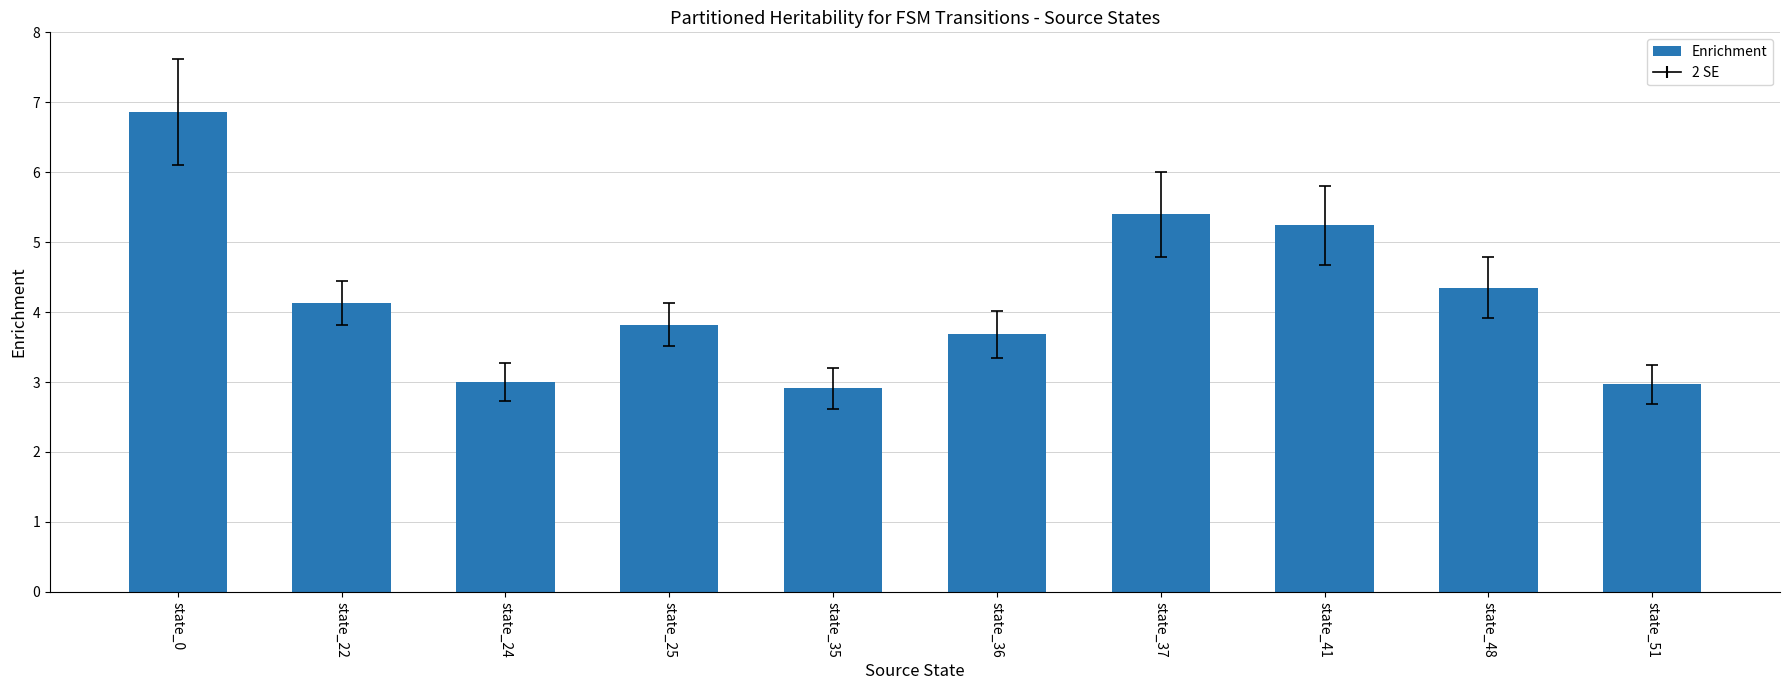

At which category does the chart reach its peak across all series?

state_0